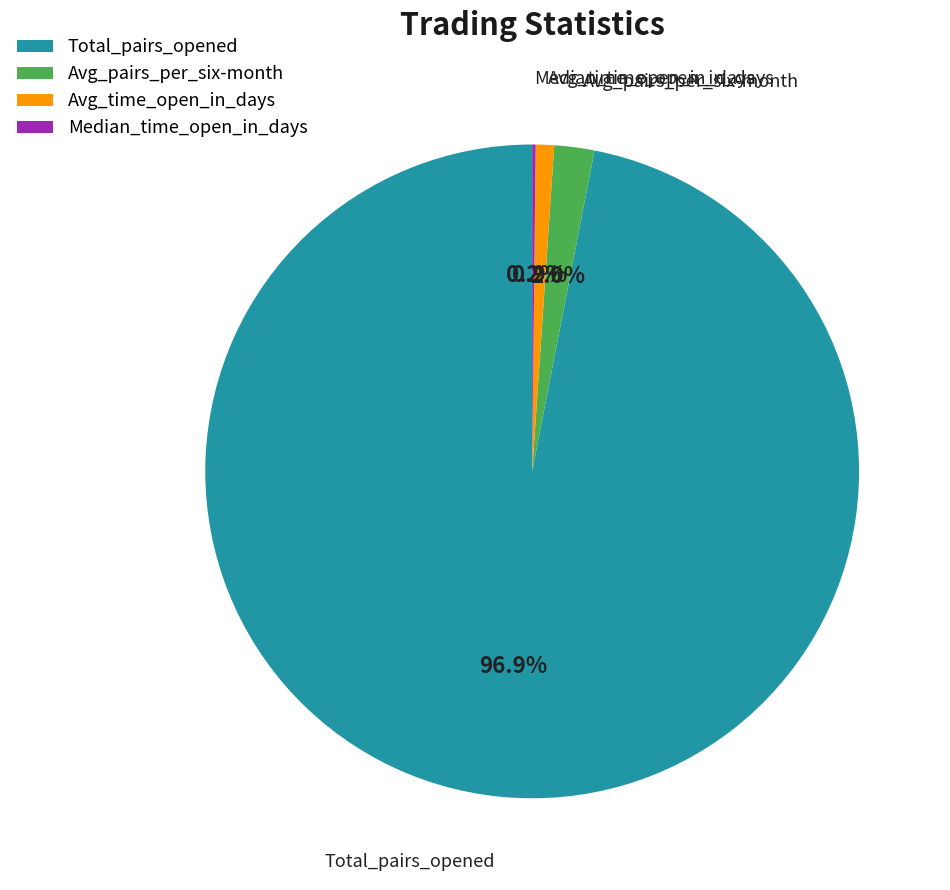

Is the sum of Total_pairs_opened and Avg_pairs_per_six-month greater than half?

Yes